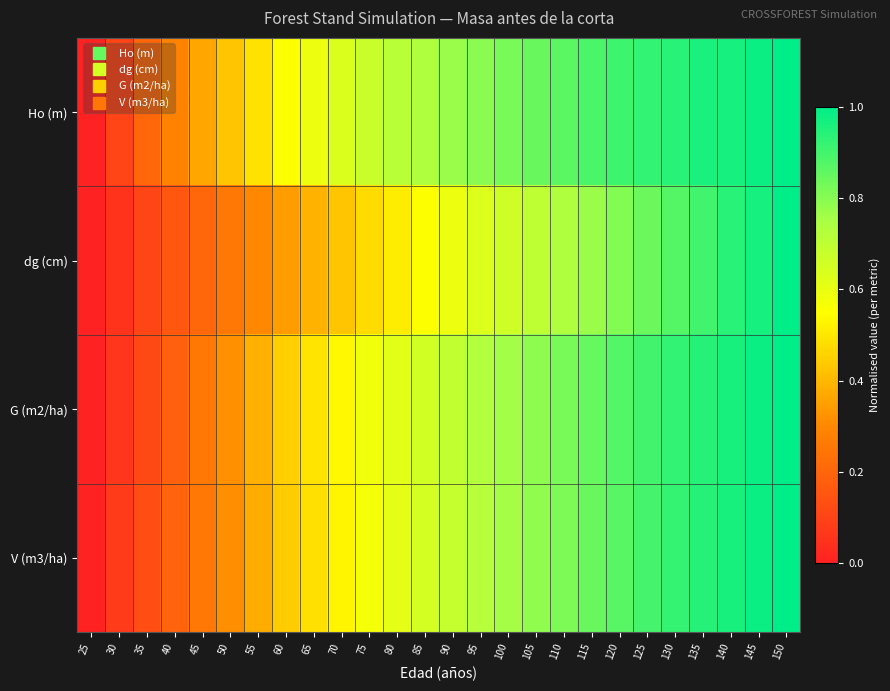

List the series in order of their peak value, lowest first.

Ho (m), dg (cm), G (m2/ha), V (m3/ha)